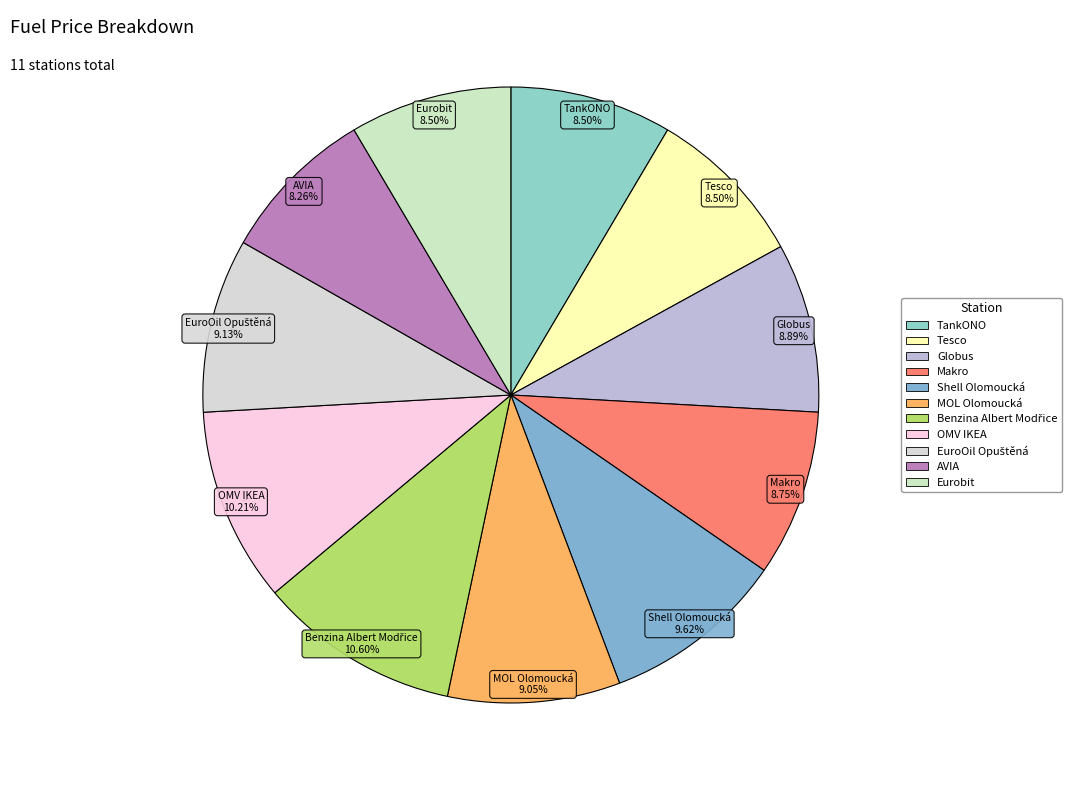

What is the ratio of the value at Shell Olomoucká to the value at AVIA?

1.2